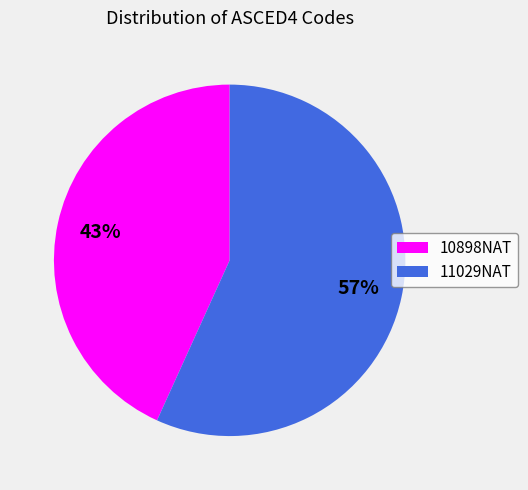

Rank the categories by value from lowest to highest.

10898NAT, 11029NAT